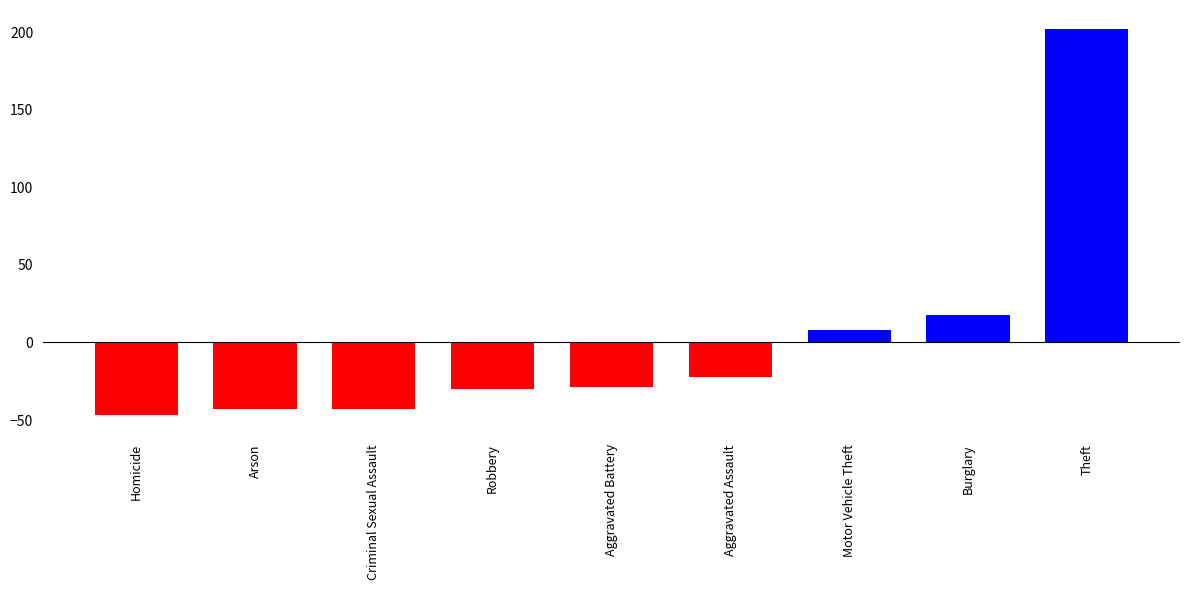

What is the label of the 8th bar from the left?

Burglary